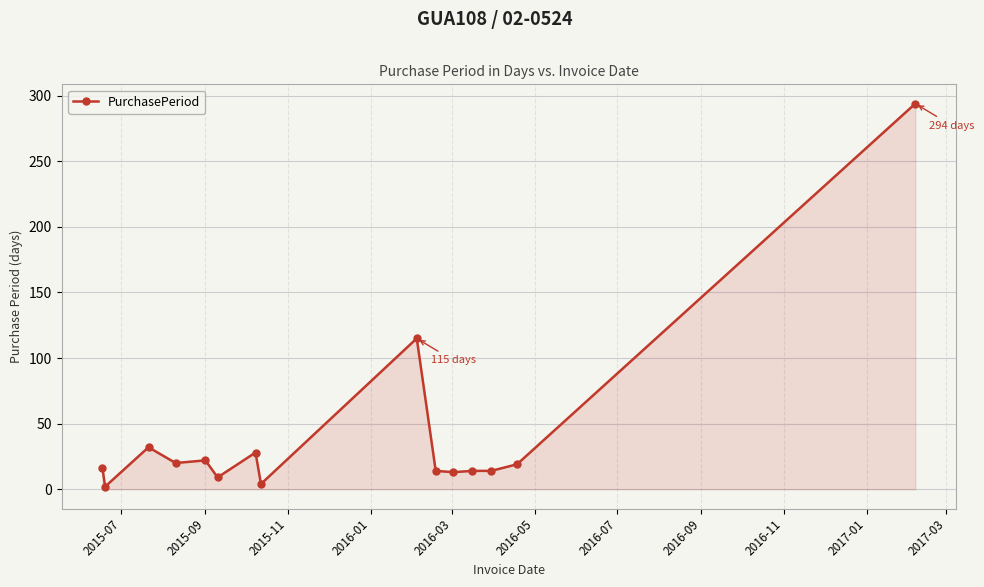

What is the difference between the second highest and minimum values?

113